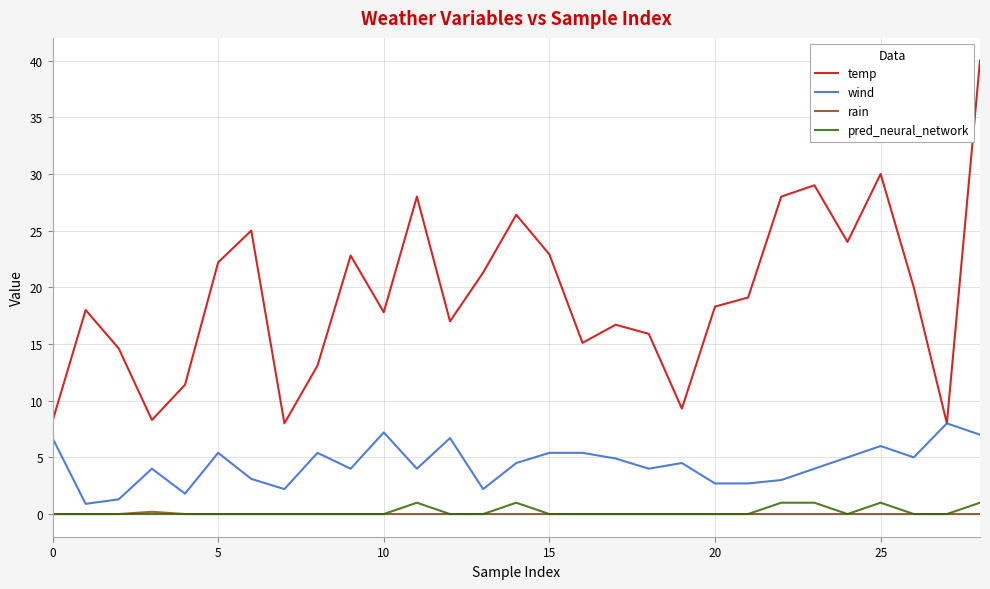

True or false: wind and pred_neural_network cross at least once.

False